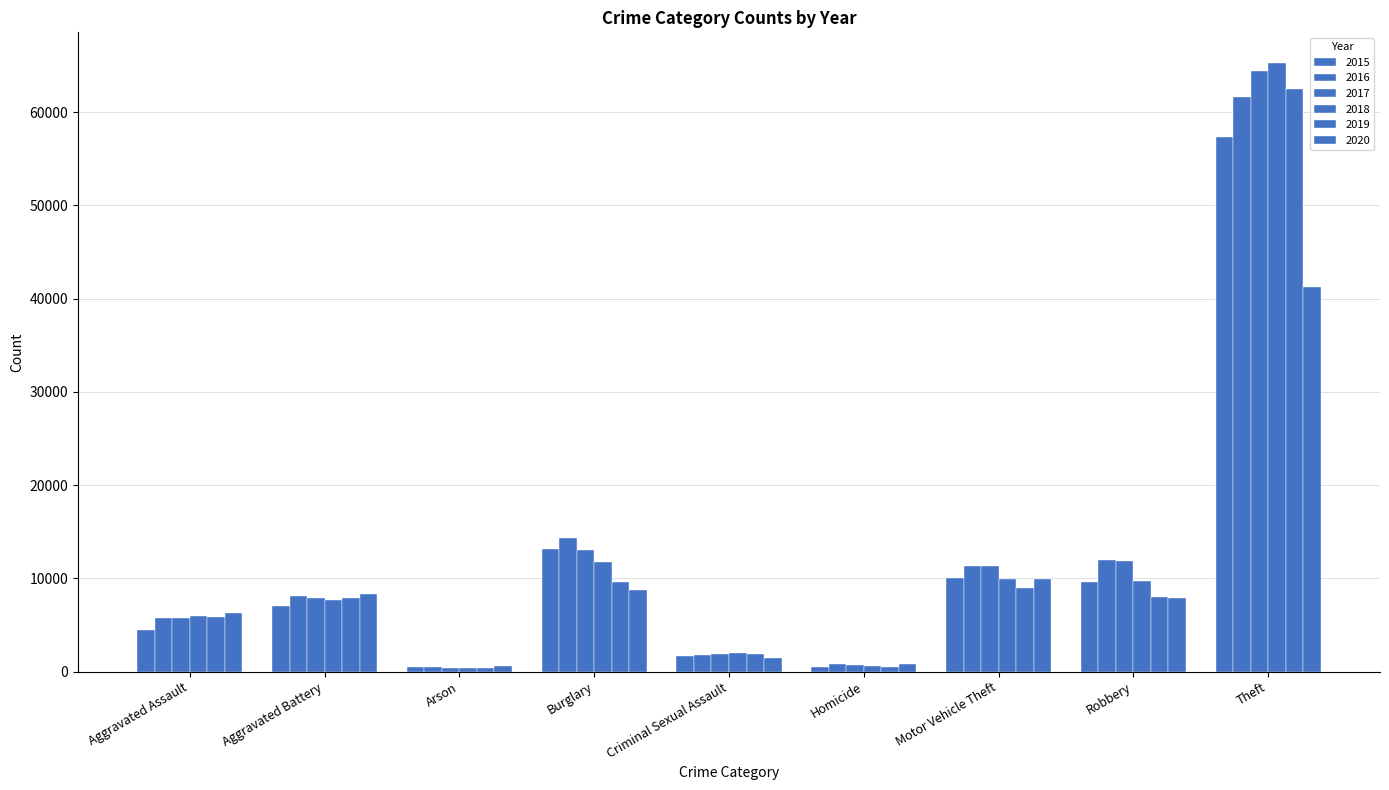

Between Arson and Robbery, which series saw the biggest shift?

2016